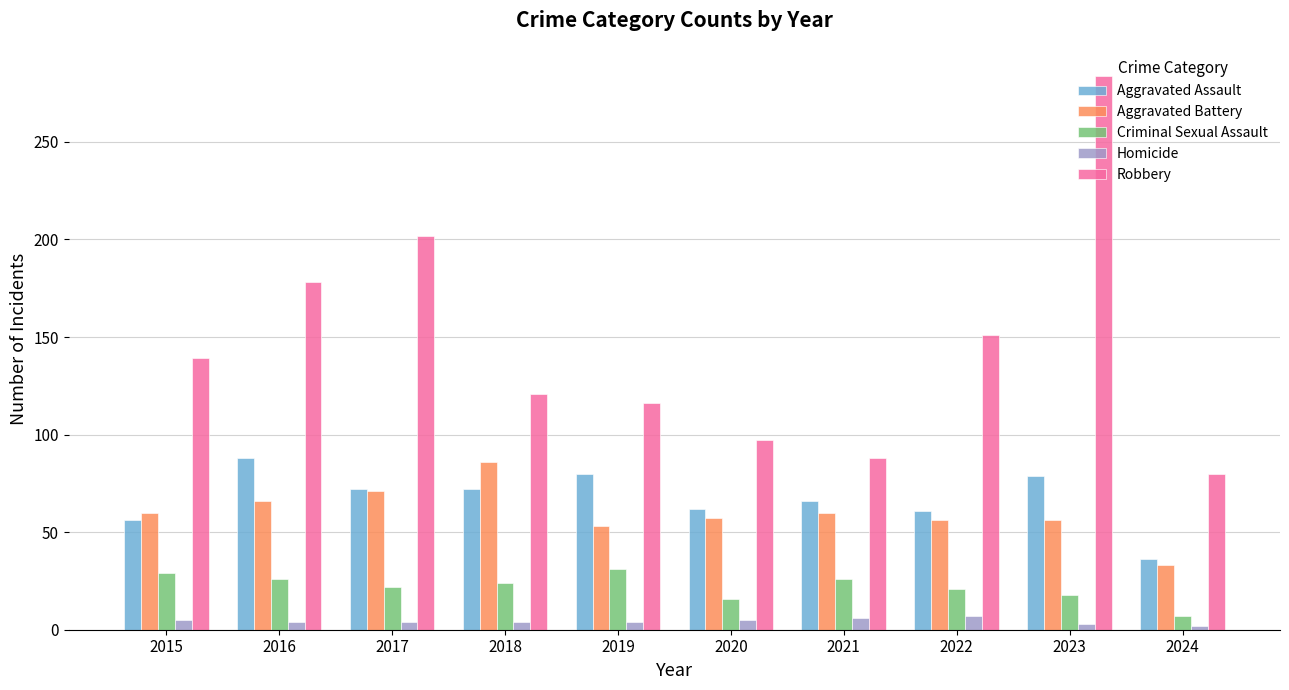

What is the sum of all Criminal Sexual Assault values?

220